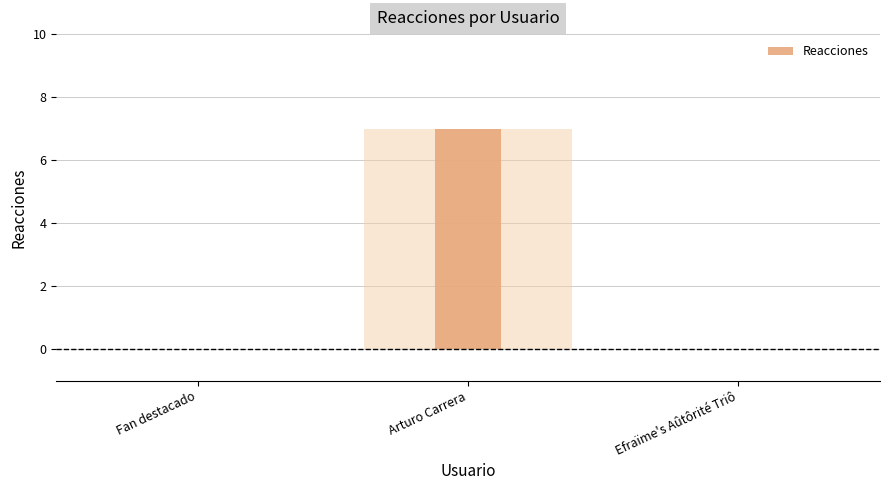

At which label is the value closest to 3?

Fan destacado